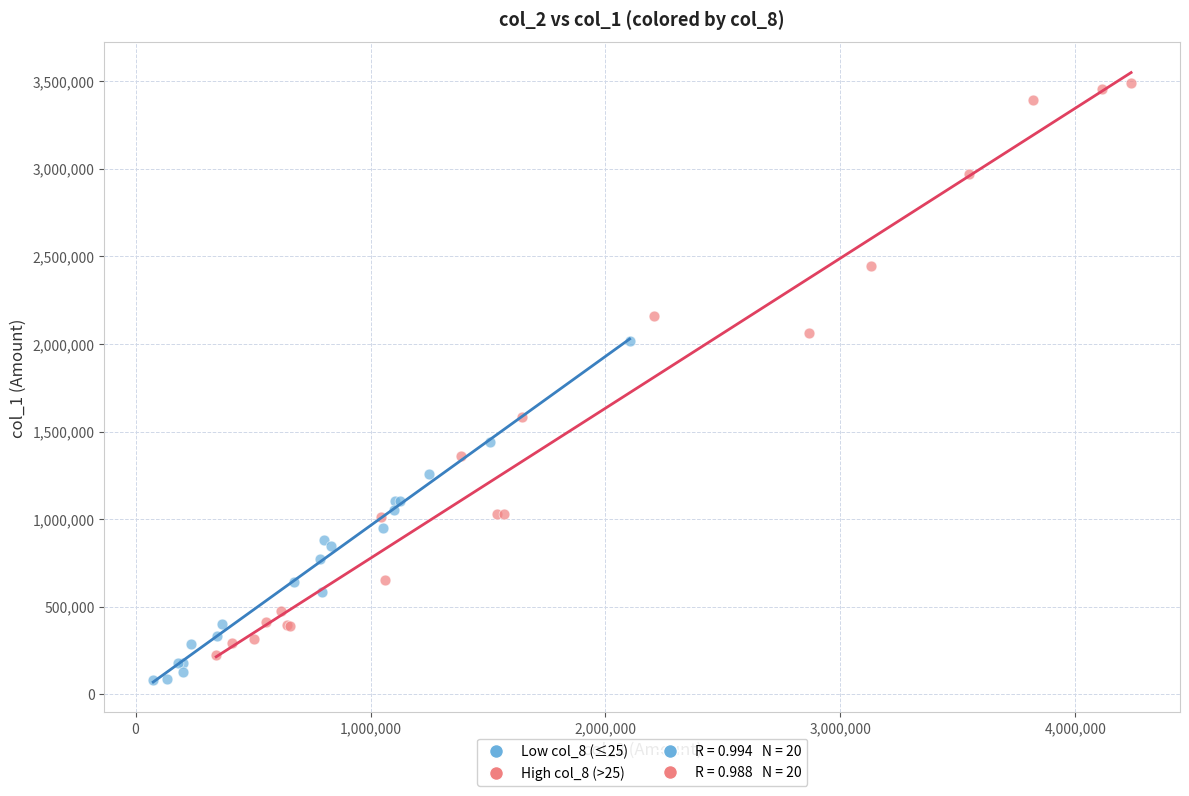

Which series has the largest Y range (max minus min)?

High col_8 (>25)